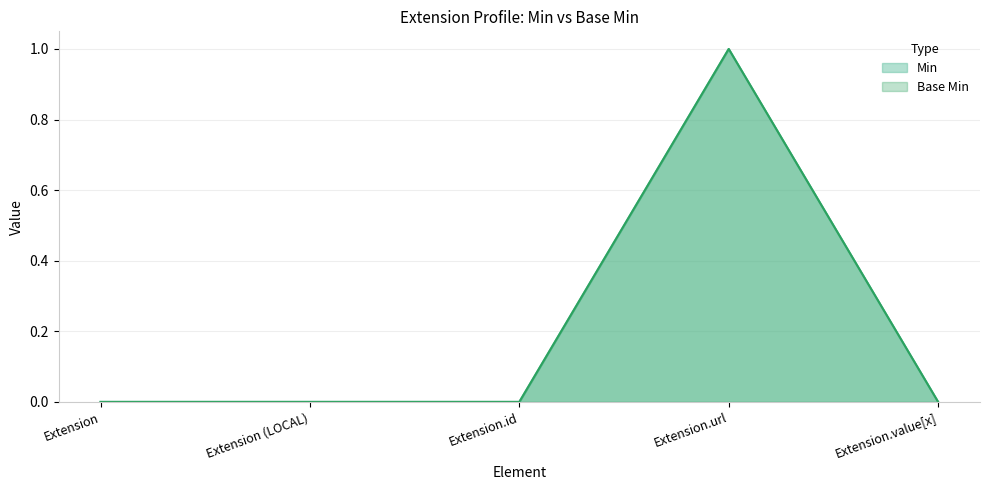

In Min (line), how many points are higher than both neighbors (excluding endpoints)?

1